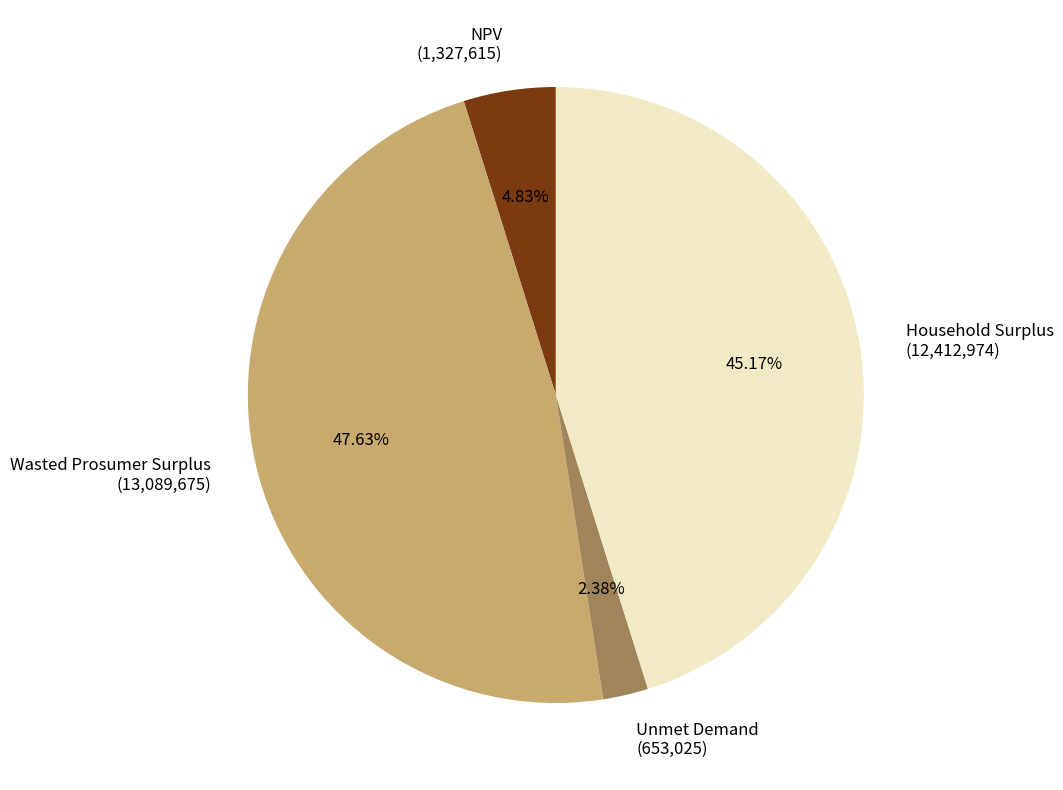

What percentage is the Unmet Demand slice, to the nearest percent?

2%